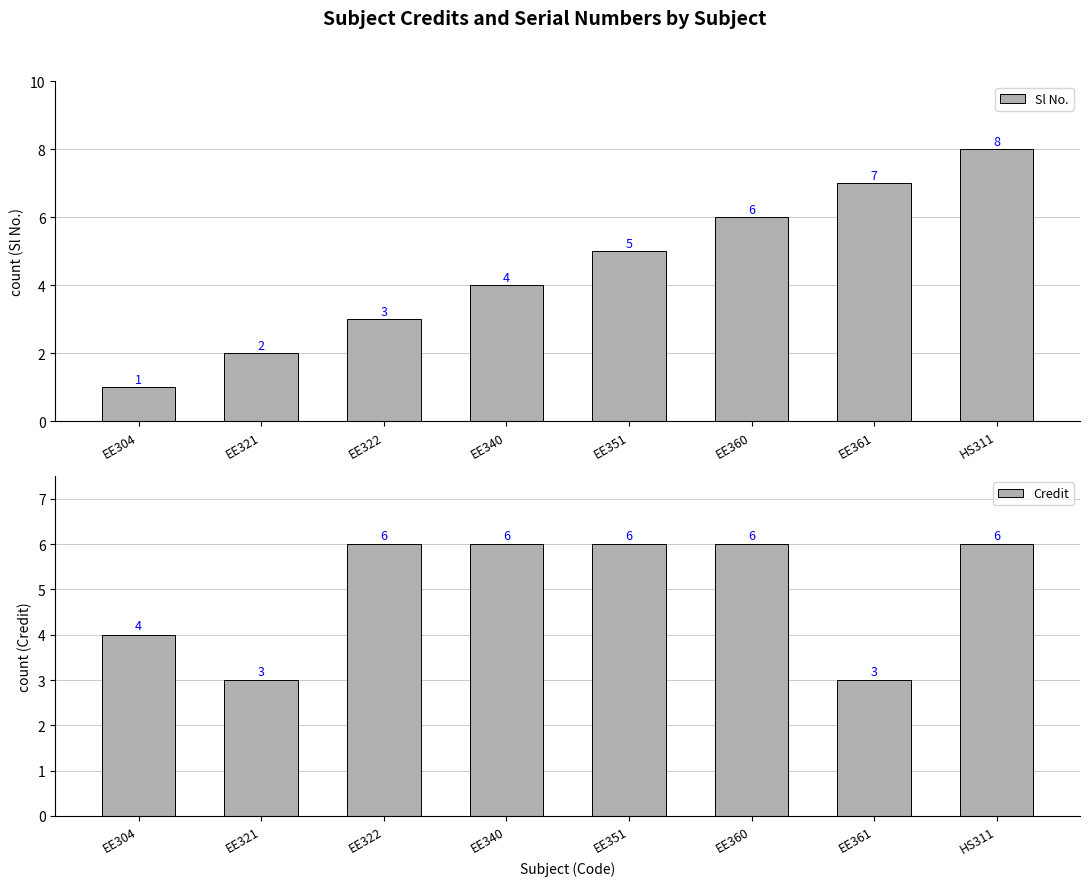

Where is Credit nearest to the value 4?

EE304